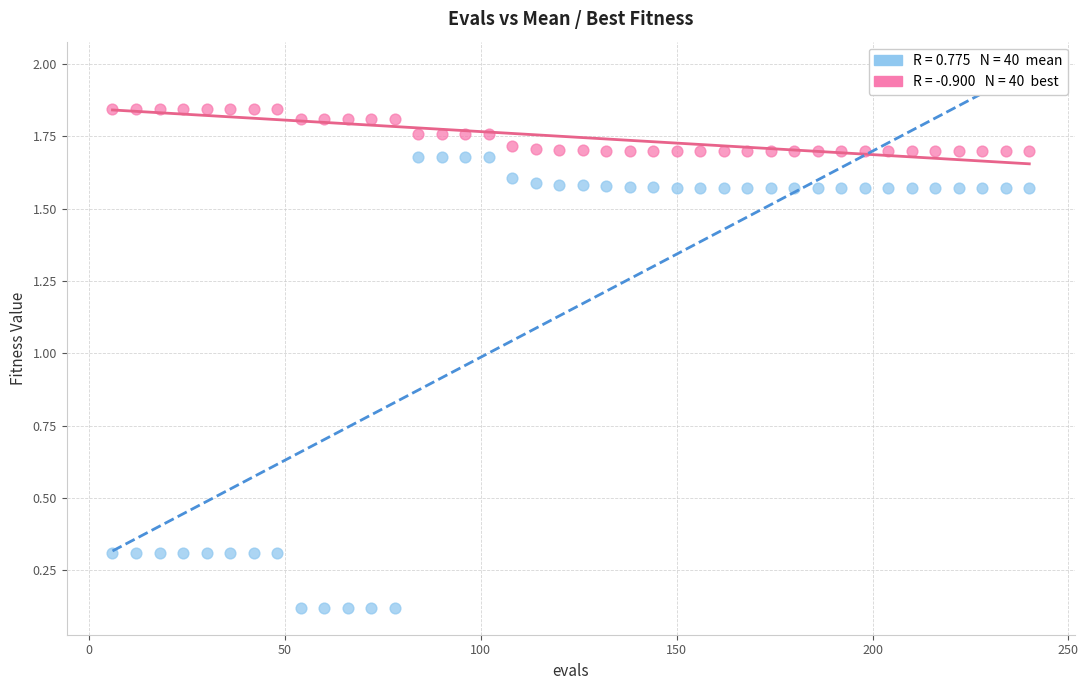

Across all data points, what is the range of X values (max minus min)?

234.0